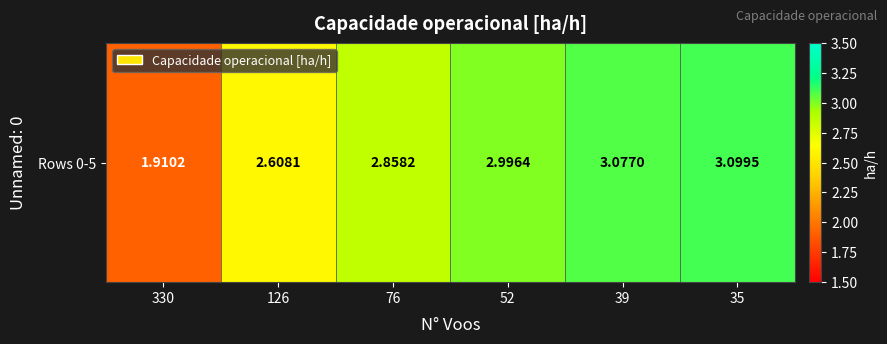

Reading right to left, transcribe all the data shown in this chart.

3.1	3.1	3.0	2.9	2.6	1.9